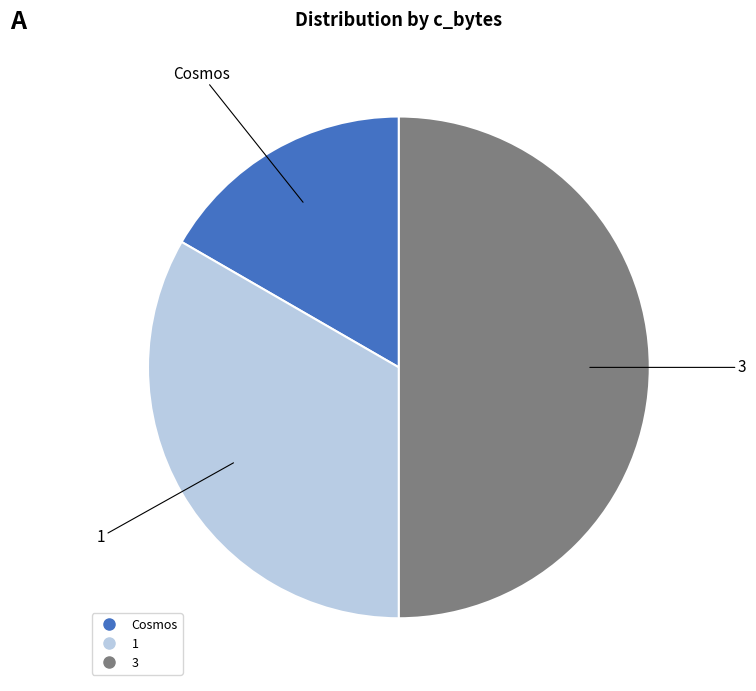

Which slice is the largest?

3